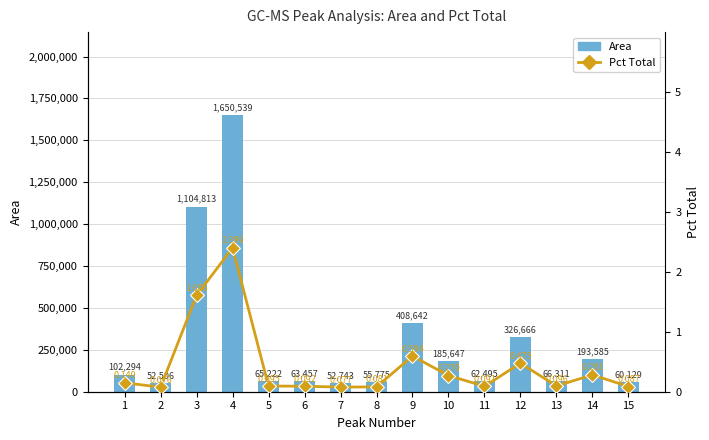

At how many categories does at least one series exceed 1601869?

1